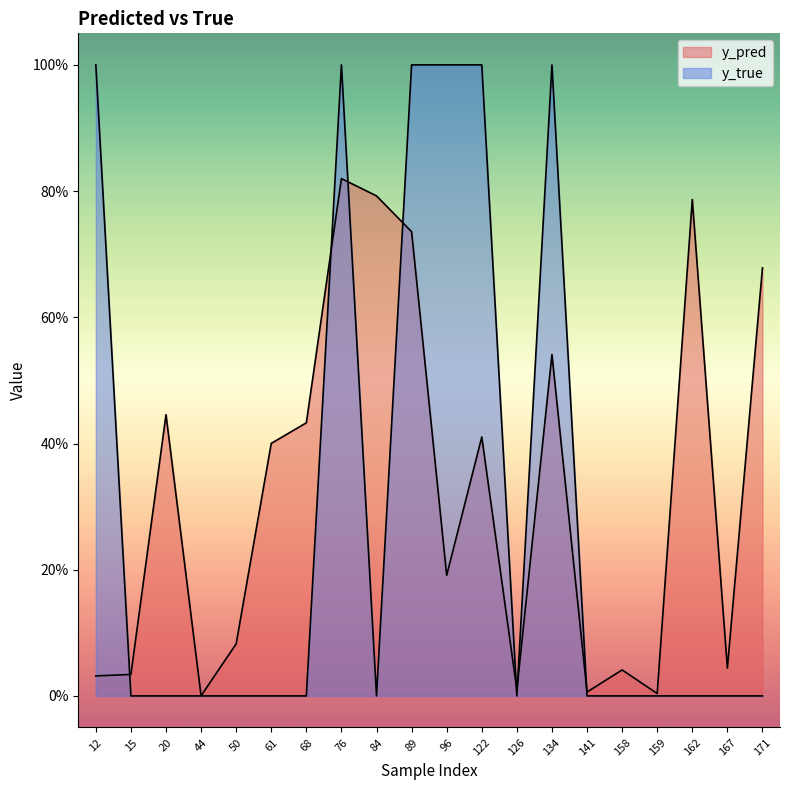

What is the sum of all y_true values?

6.0